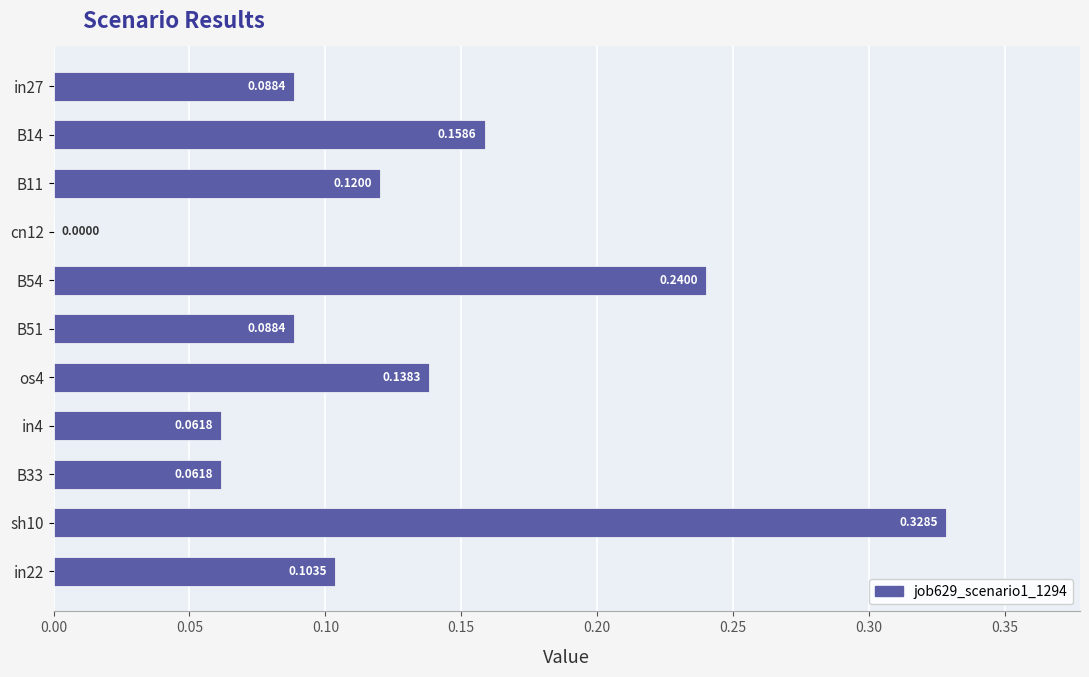

Between in4 and B54, which is larger?

B54